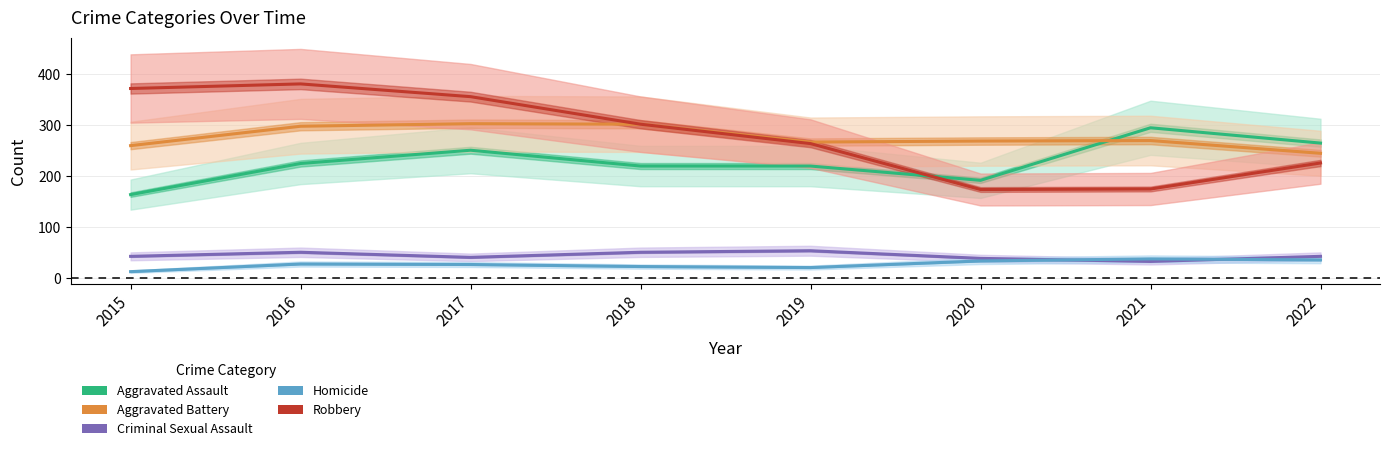

Is it true that Criminal Sexual Assault equals 41 at 2017?

True